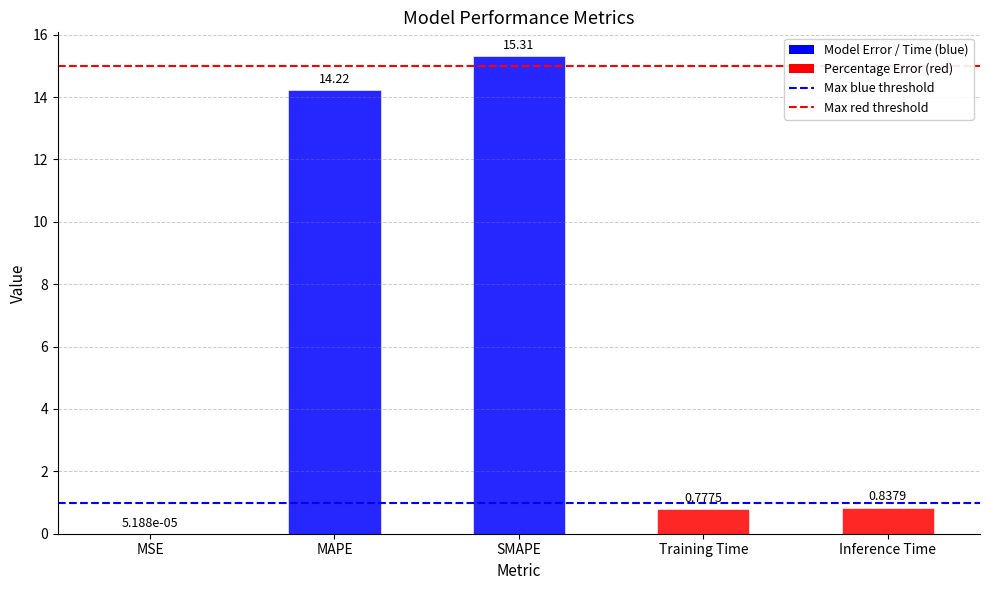

Are the bars horizontal?

No